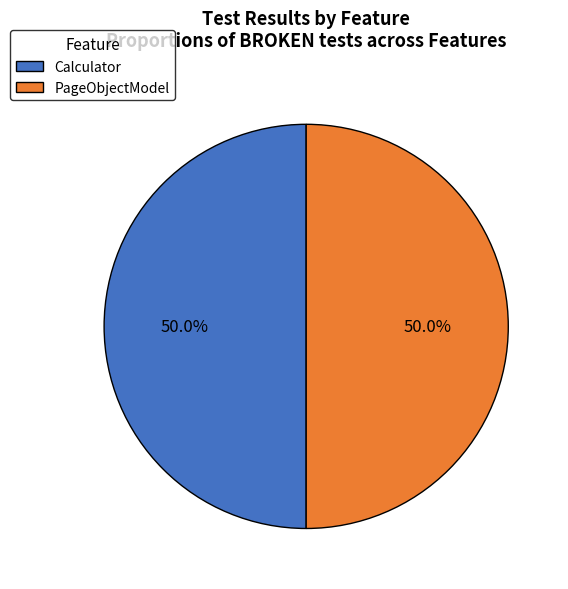

To the nearest percent, what percentage of the pie is PageObjectModel?

50%